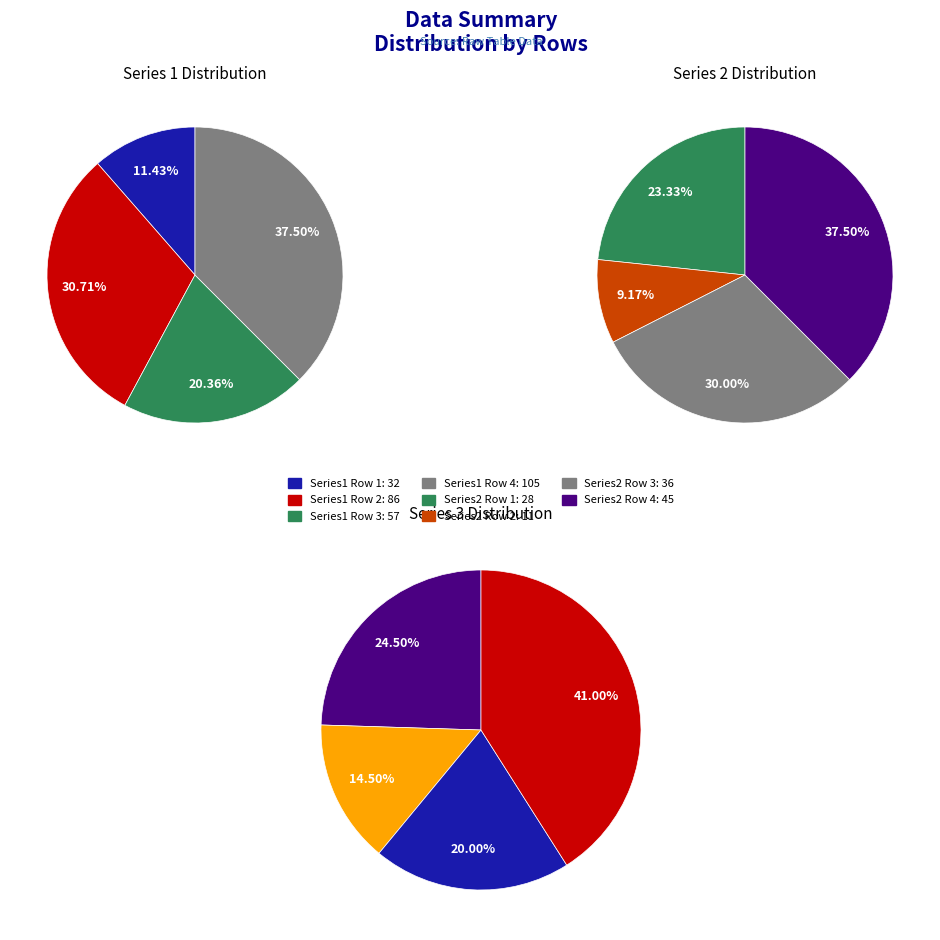

To the nearest percent, what percentage of the pie is 0?

11%